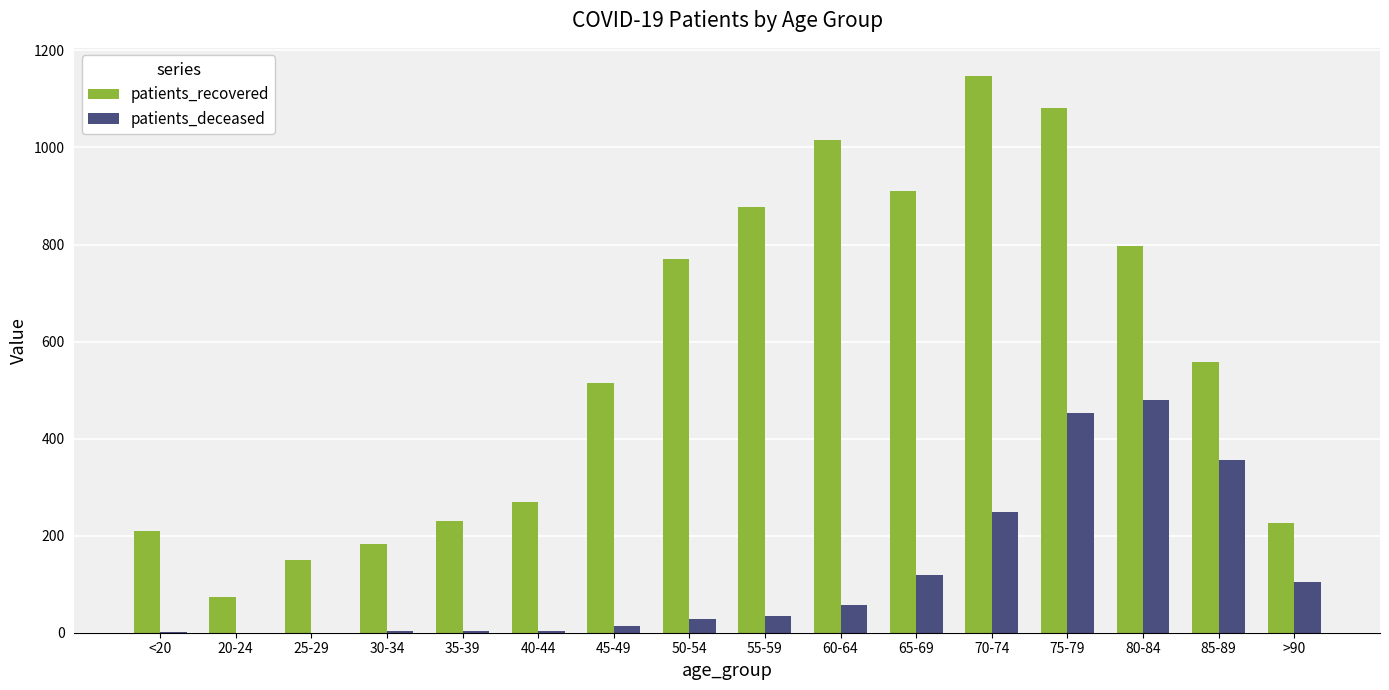

What is the sum of all patients_recovered values?

9015